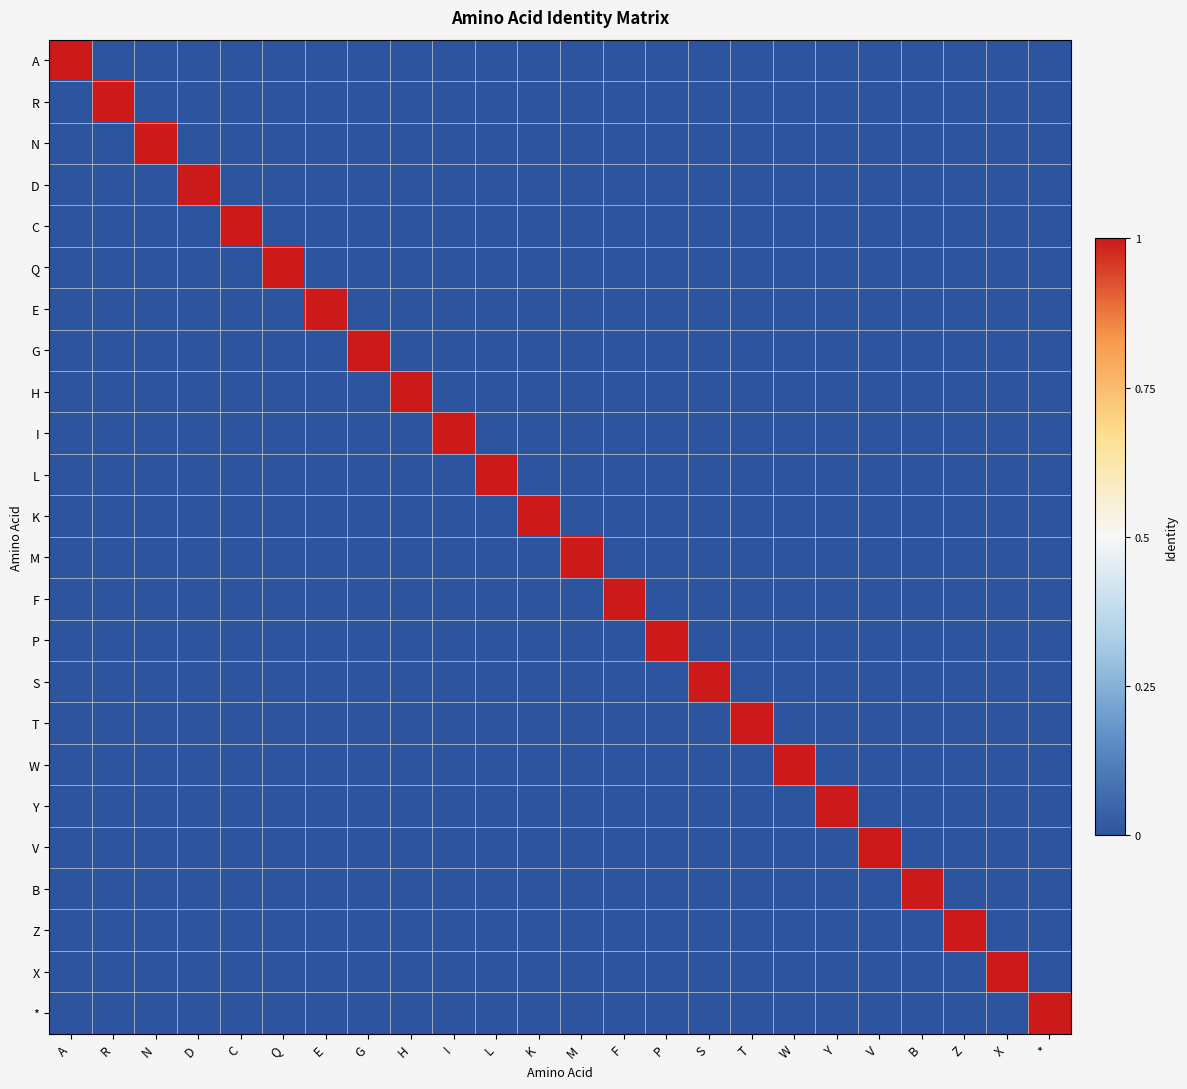

Which series has the largest total across all categories?

A